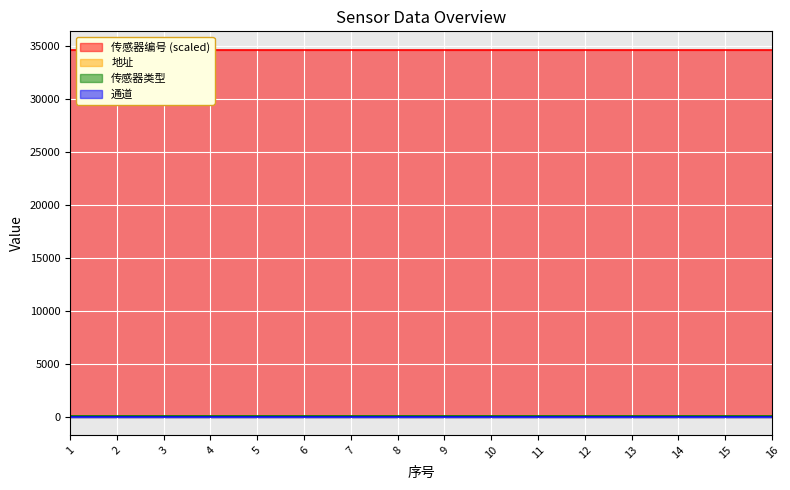

True or false: 传感器编号 and 地址 intersect in this chart.

False